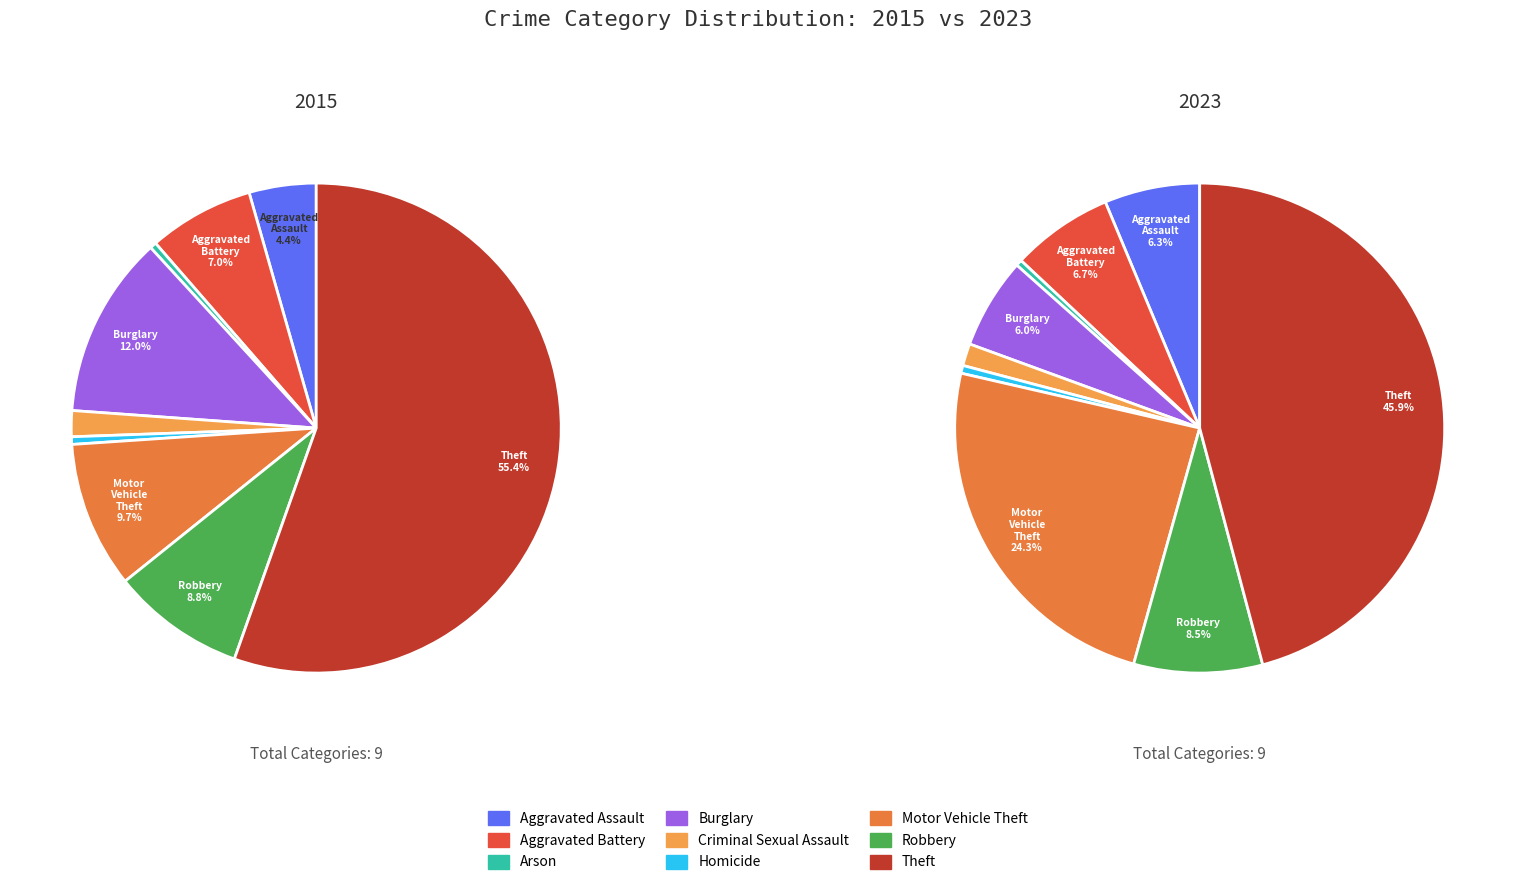

What percentage is the Aggravated Assault slice, to the nearest percent?

4%